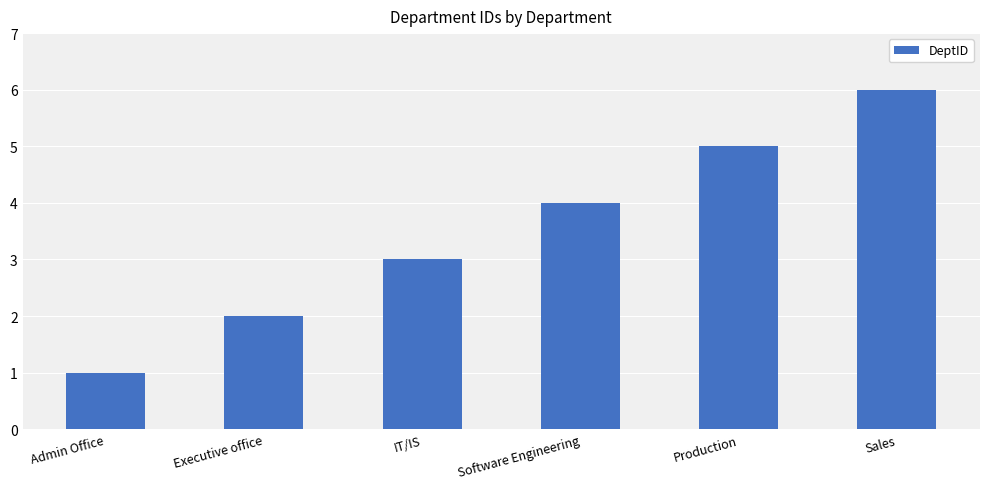

What position from the right is Software Engineering?

3